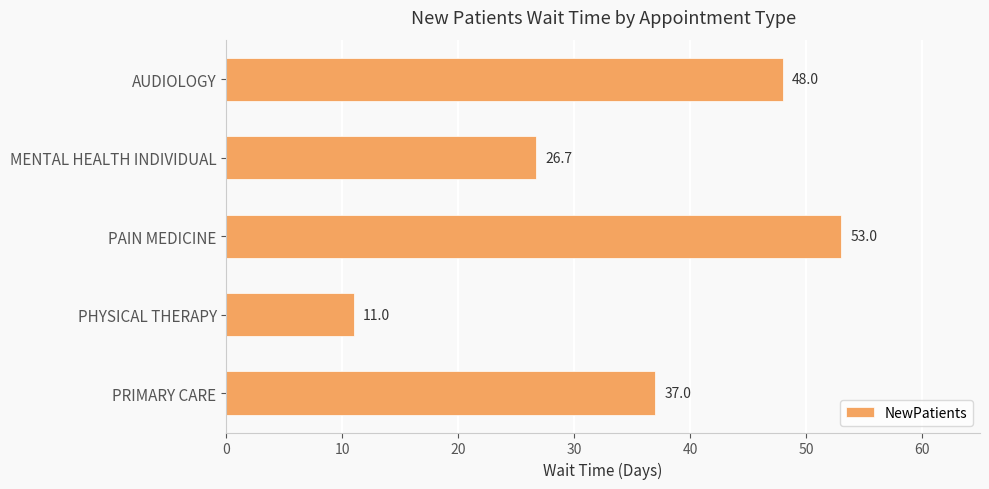

What is the sum of all values?

175.7